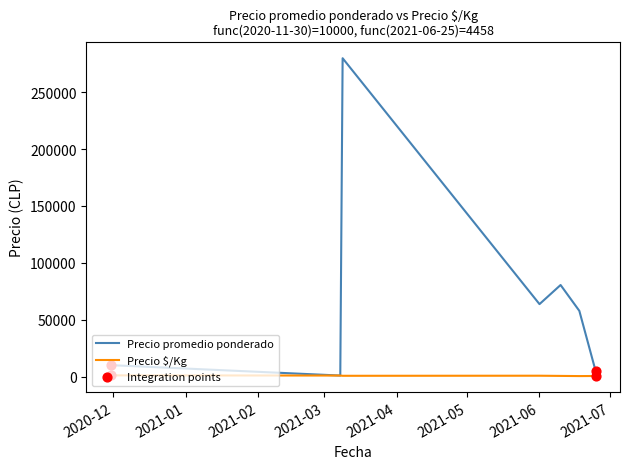

Which series has the largest total across all categories?

Precio promedio ponderado